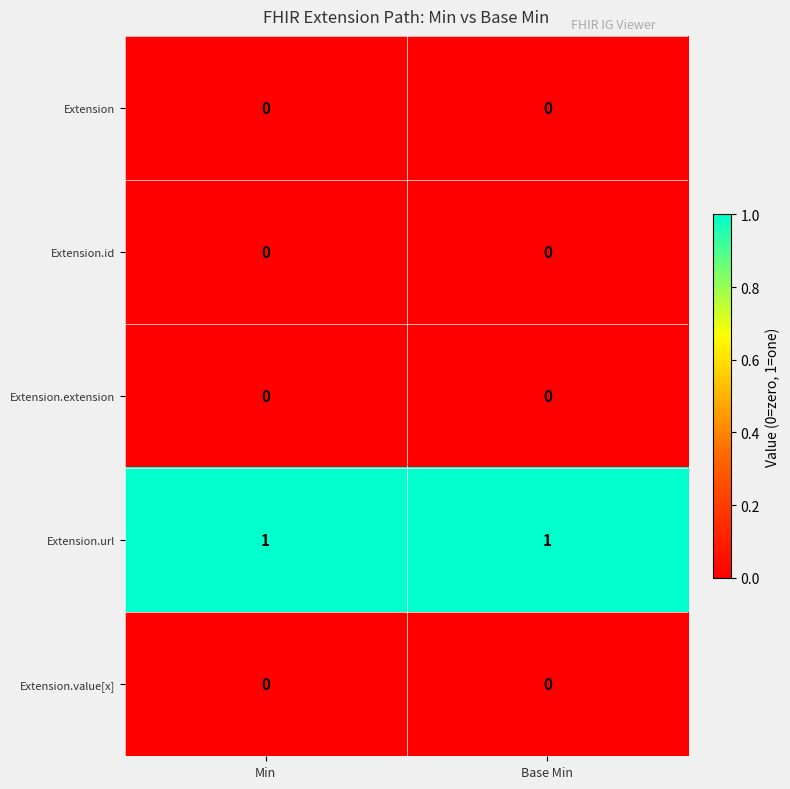

Which series has the largest total across all categories?

Extension.url